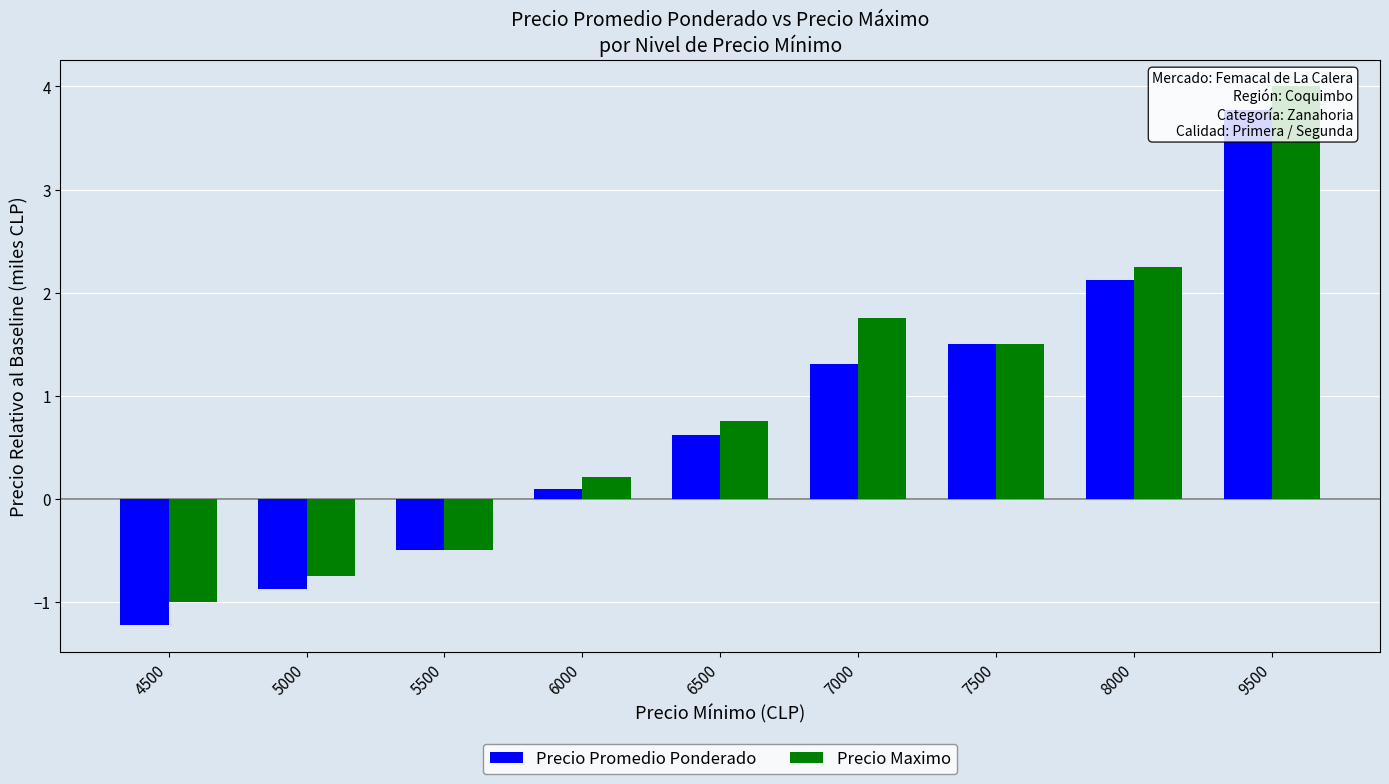

What is the value of the Precio Maximo bar at the 2nd from the left?

-0.8